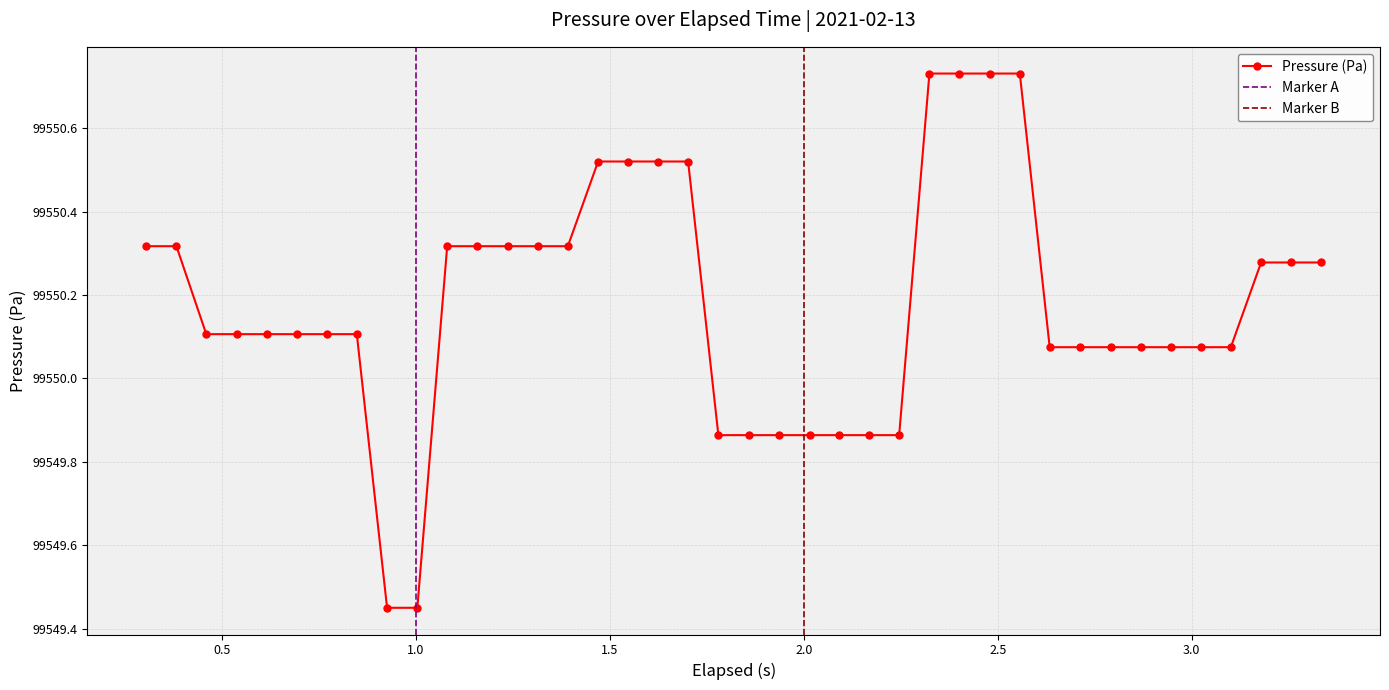

How many data points are above 99550?

31